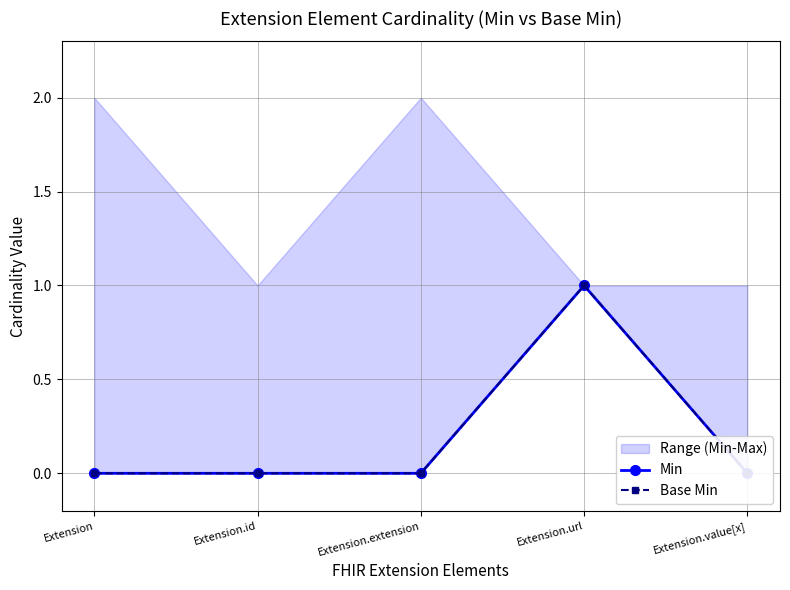

What is the label of the 3rd point from the right?

Extension.extension